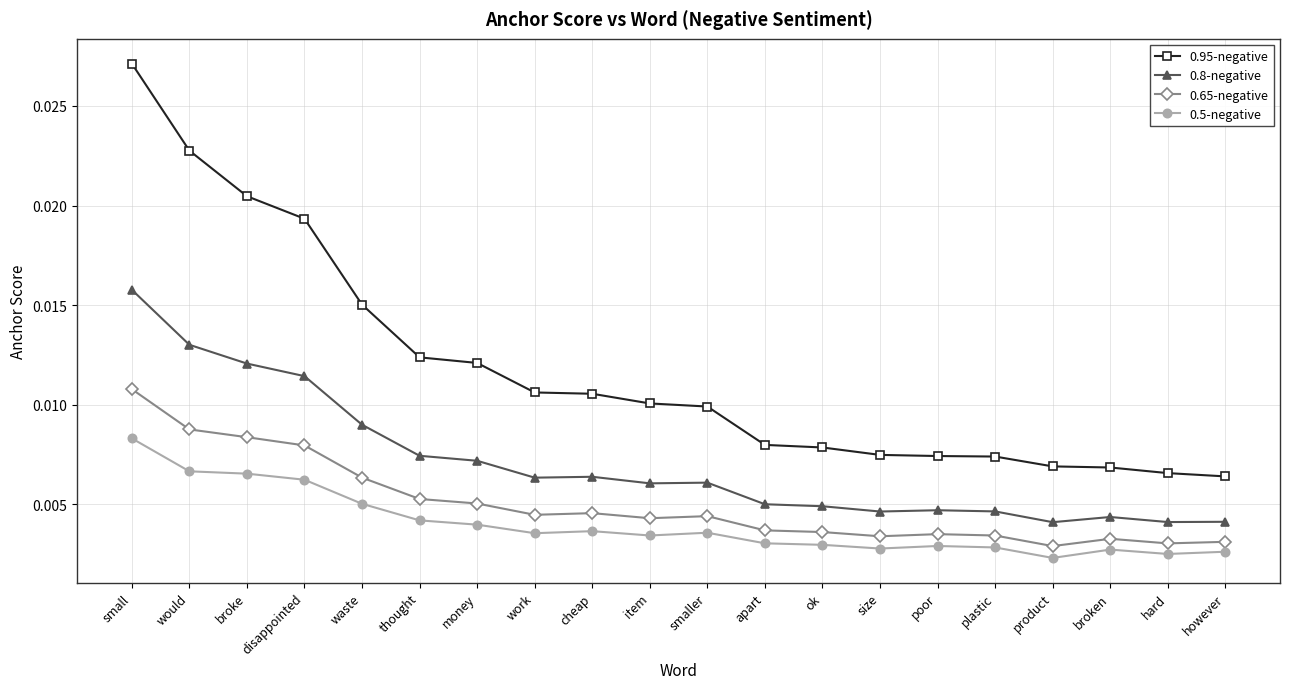

At product, list the series in order from smallest to largest.

0.5-negative, 0.65-negative, 0.8-negative, 0.95-negative